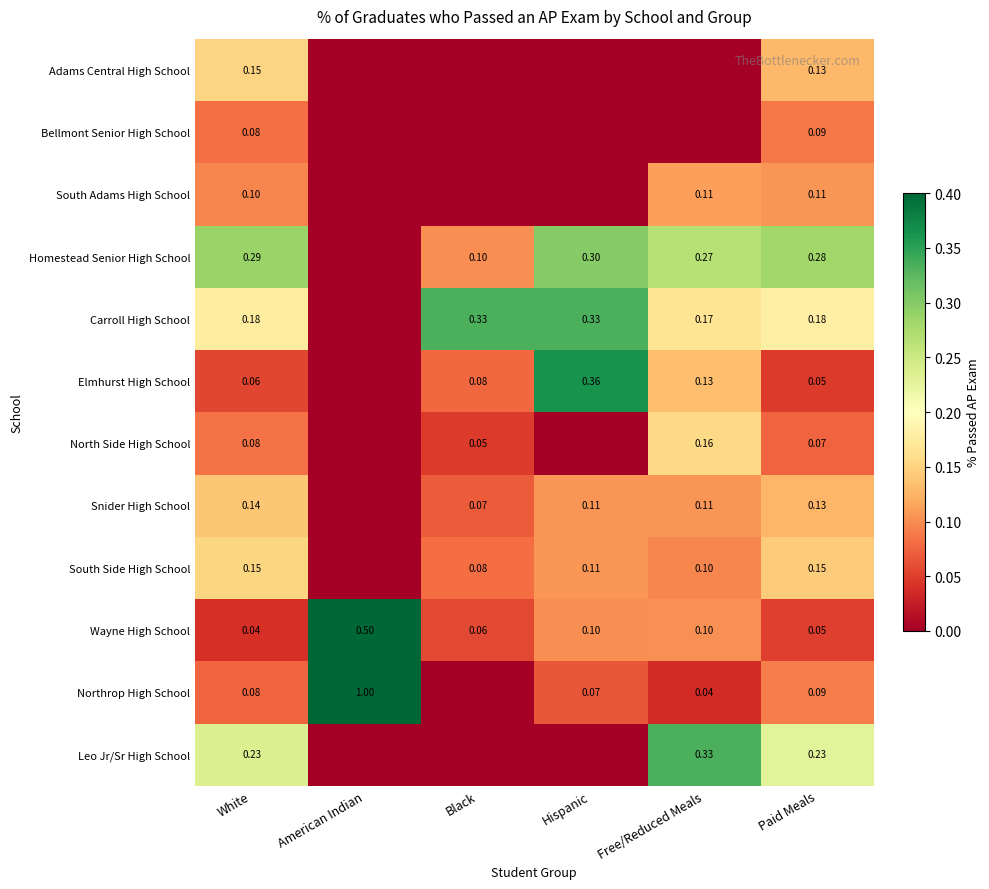

Count the number of data series in this chart.

12